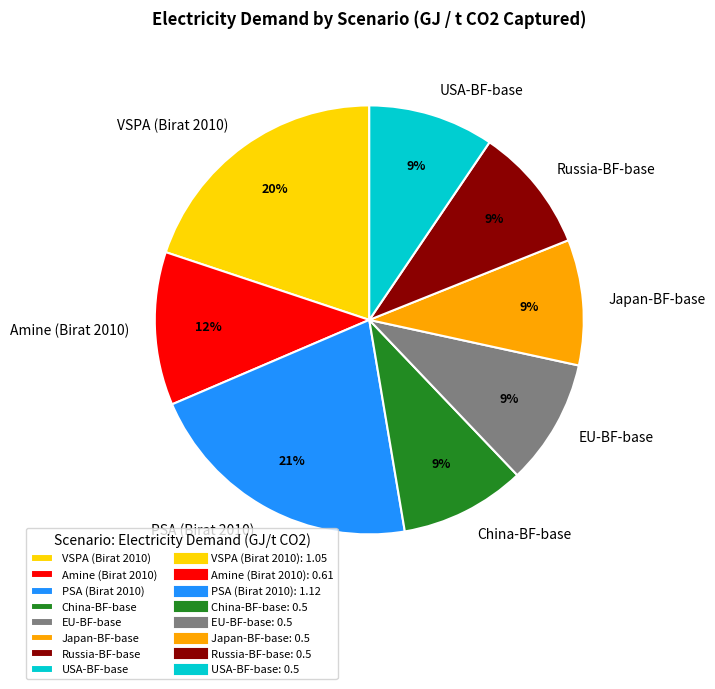

To the nearest percent, what is the difference between the PSA (Birat 2010) and EU-BF-base slice percentages?

12%